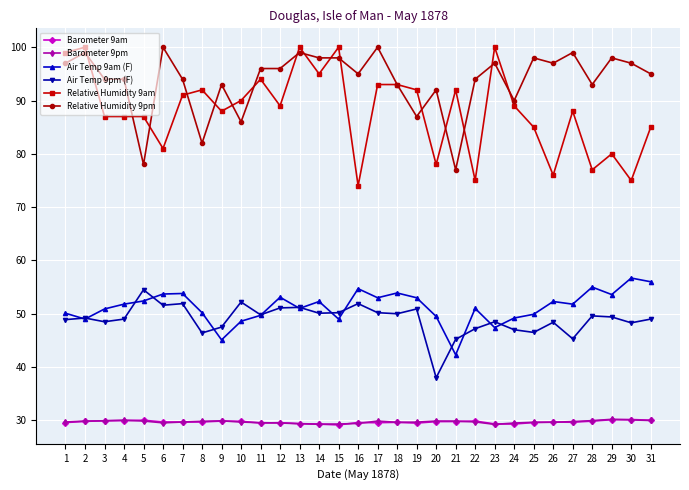

Which series has the largest total across all categories?

Relative Humidity 9pm